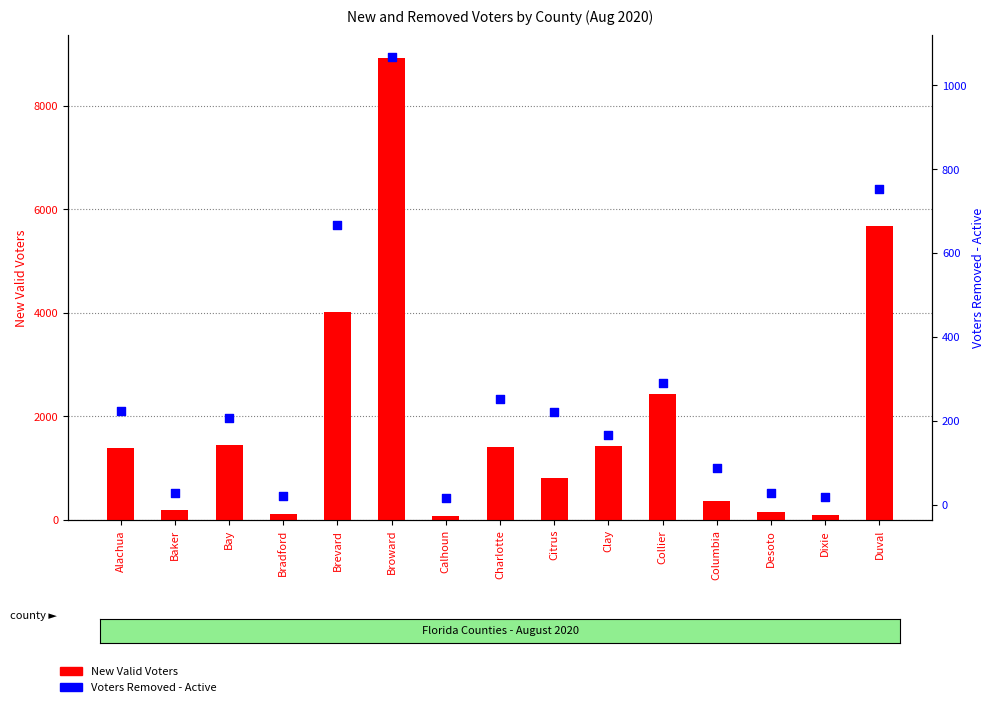

Which series reaches the maximum Y coordinate?

New Valid Voters